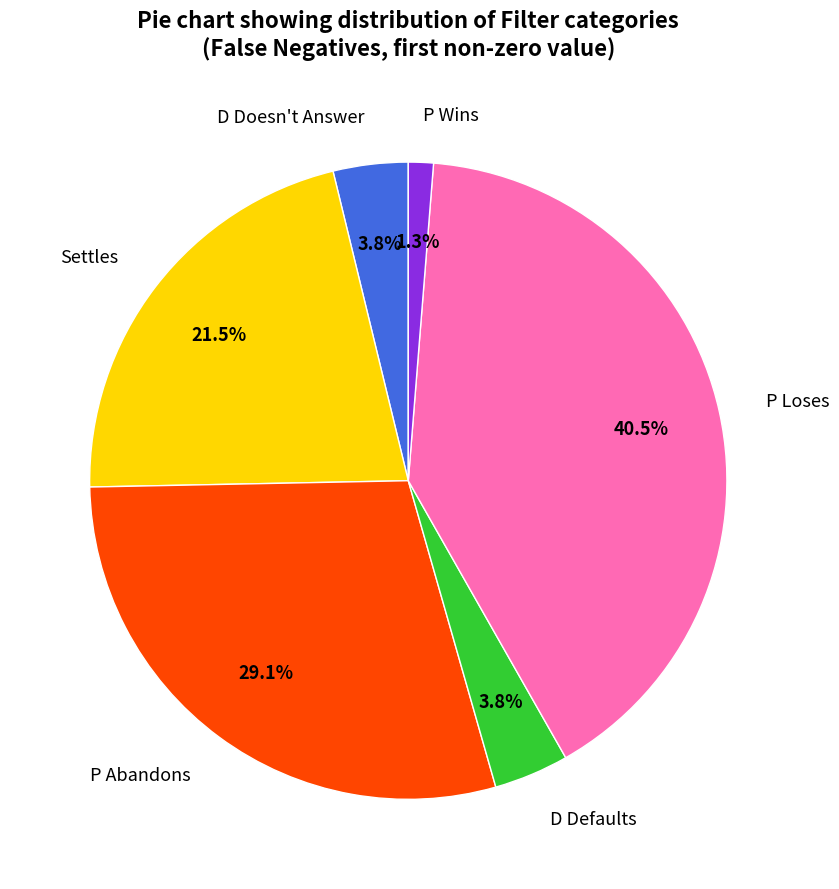

Does P Abandons account for over 50% of the chart?

No